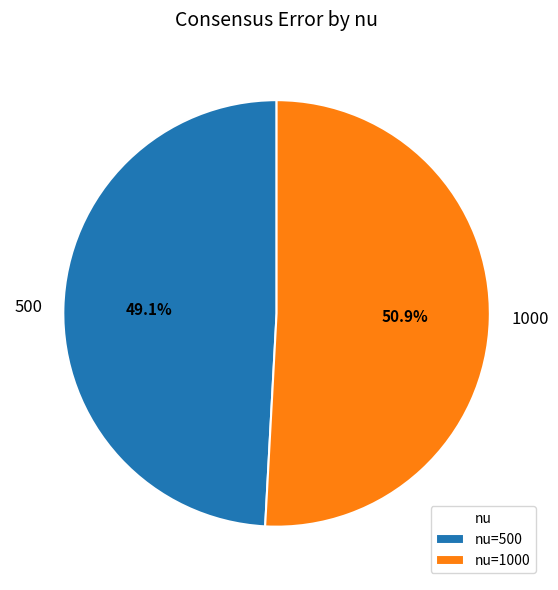

Rank the categories by value from highest to lowest.

1000, 500